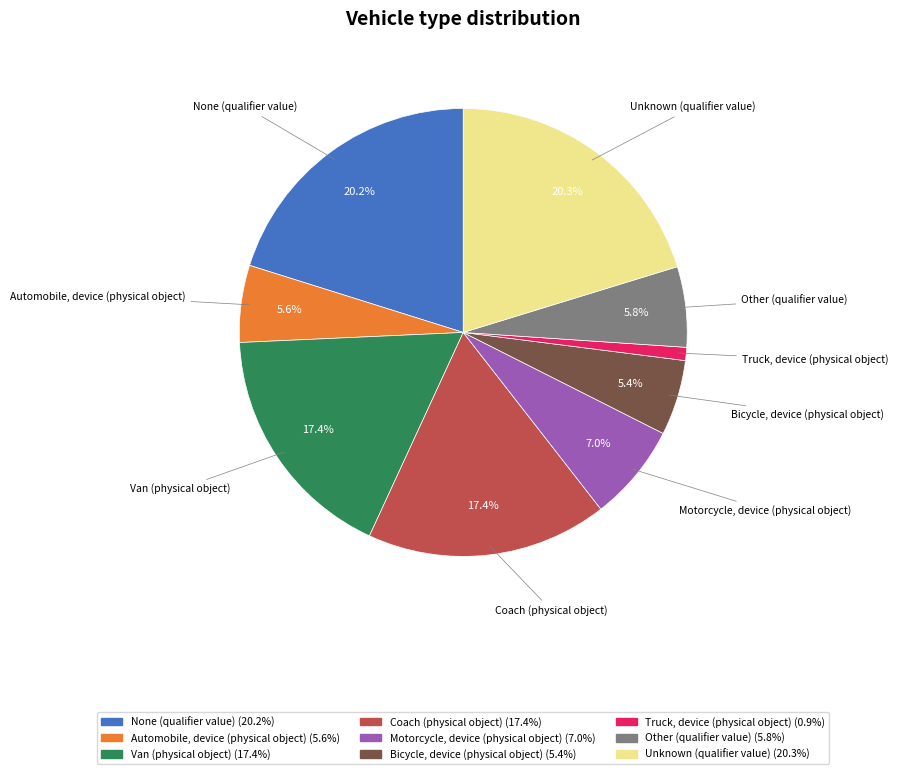

Is None (qualifier value) the majority of the pie?

No